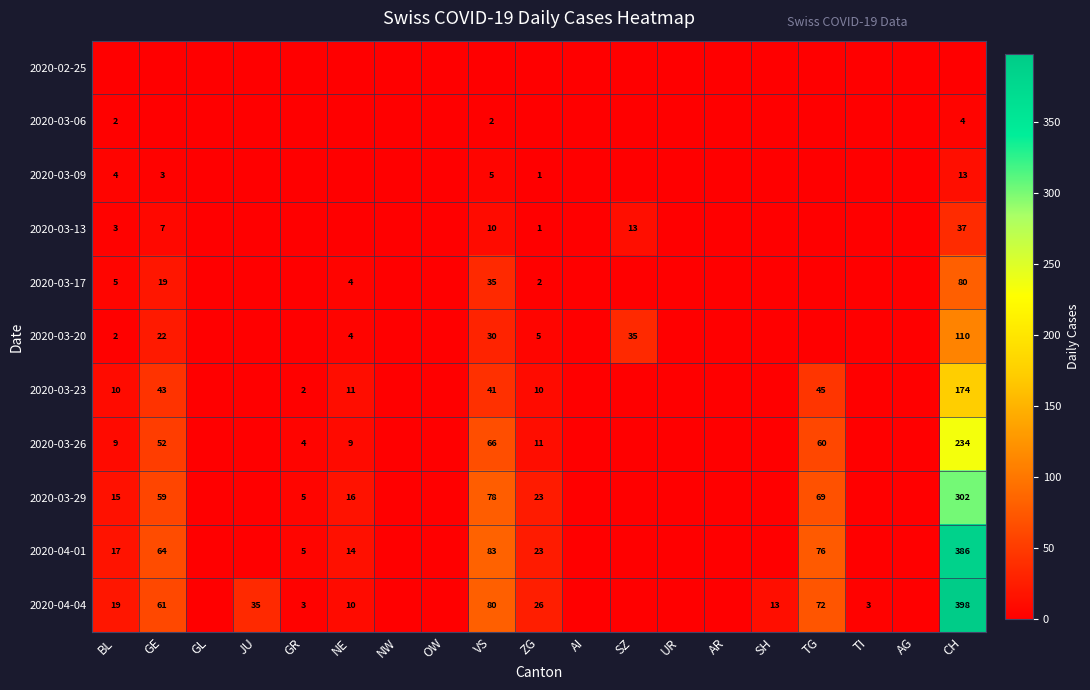

Is it true that 2020-03-23 equals 10 at BL?

True